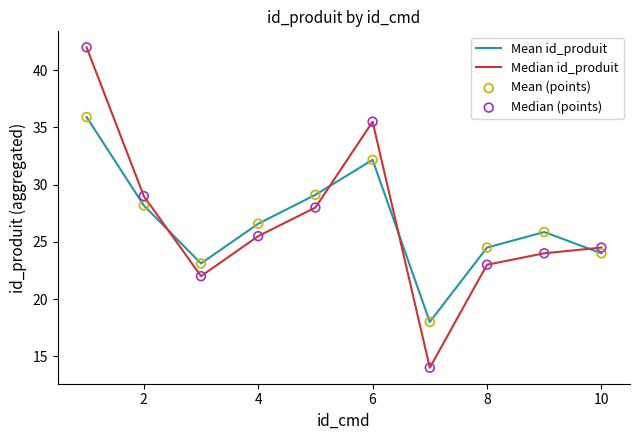

Which series has the largest range (max minus min)?

Median id_produit